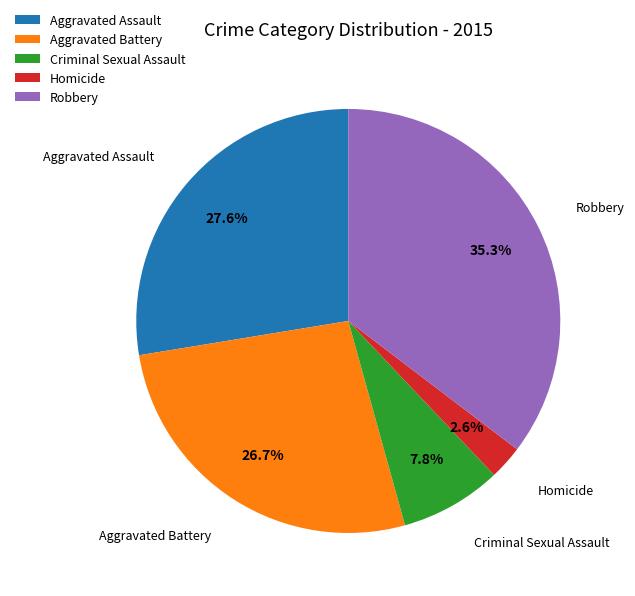

To the nearest percent, what is the average slice percentage?

20%